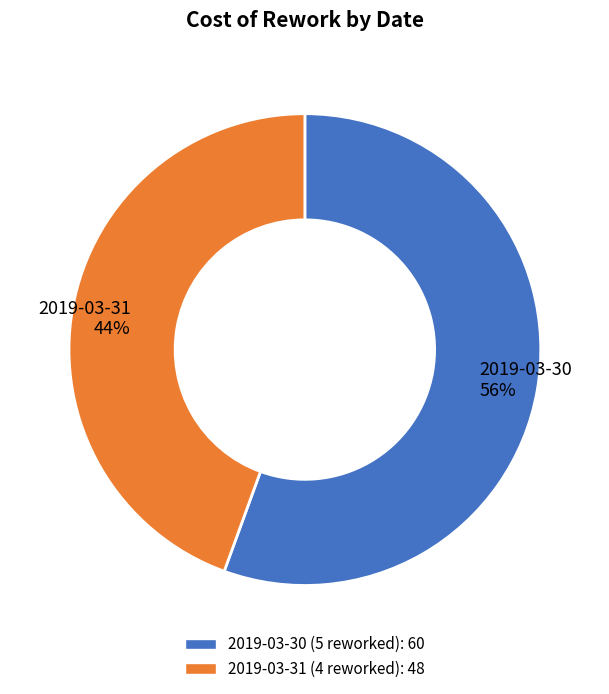

What is the smallest slice in the pie chart?

2019-03-31 (4 reworked)